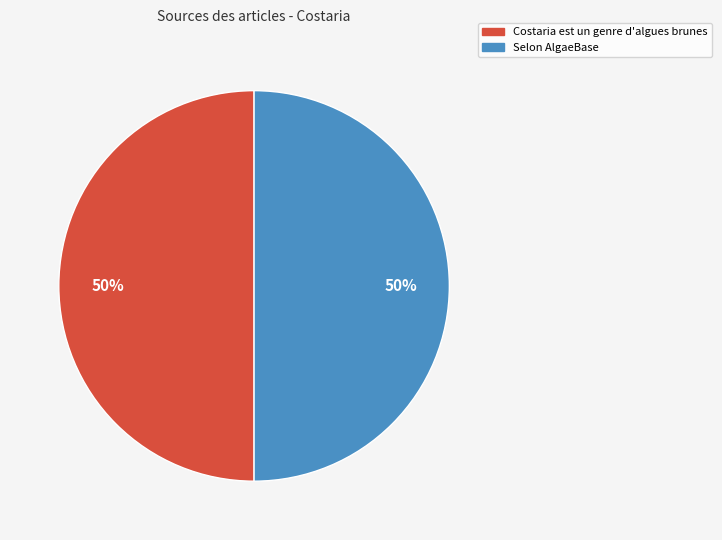

To the nearest percent, what is the combined percentage of Costaria est un genre d'algues brunes and Selon AlgaeBase?

100%